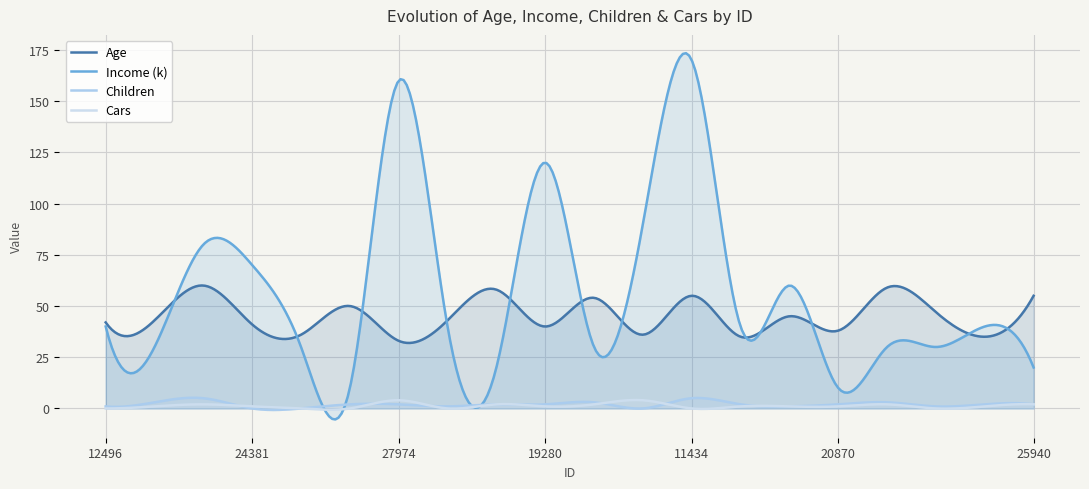

List the series in order of their peak value, lowest first.

Cars, Children, Age, Income (k)